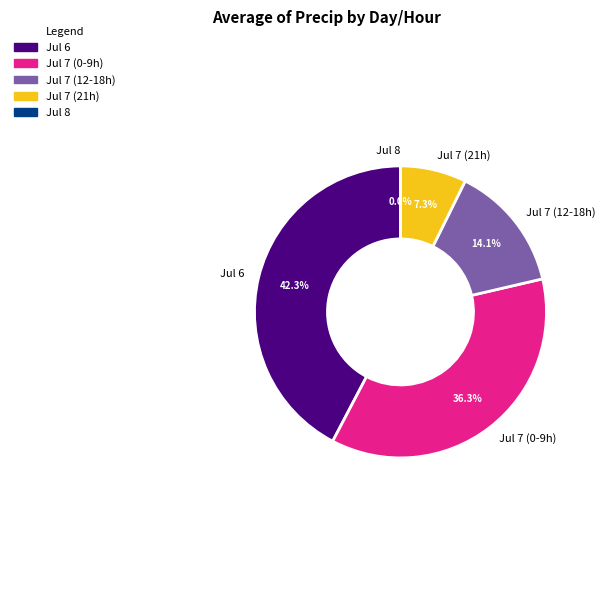

Is it true that 7 is 6% of the pie?

False